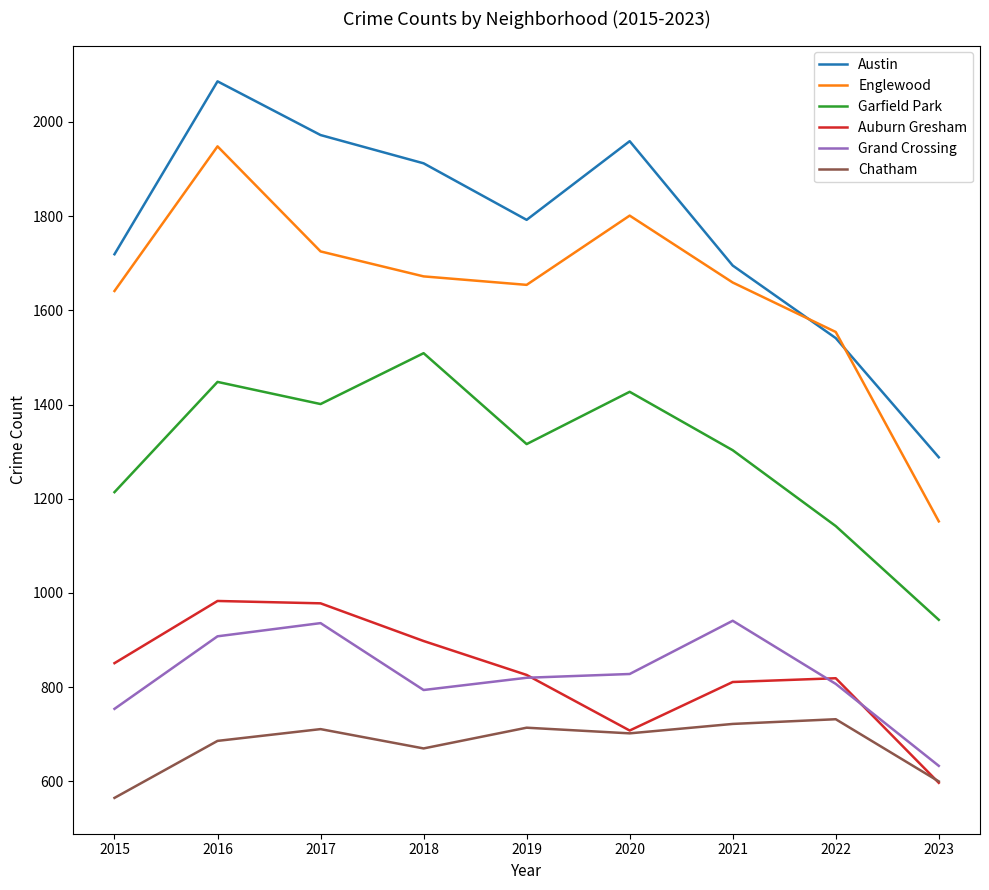

The Austin series shows 1288 at 2023. True or false?

True